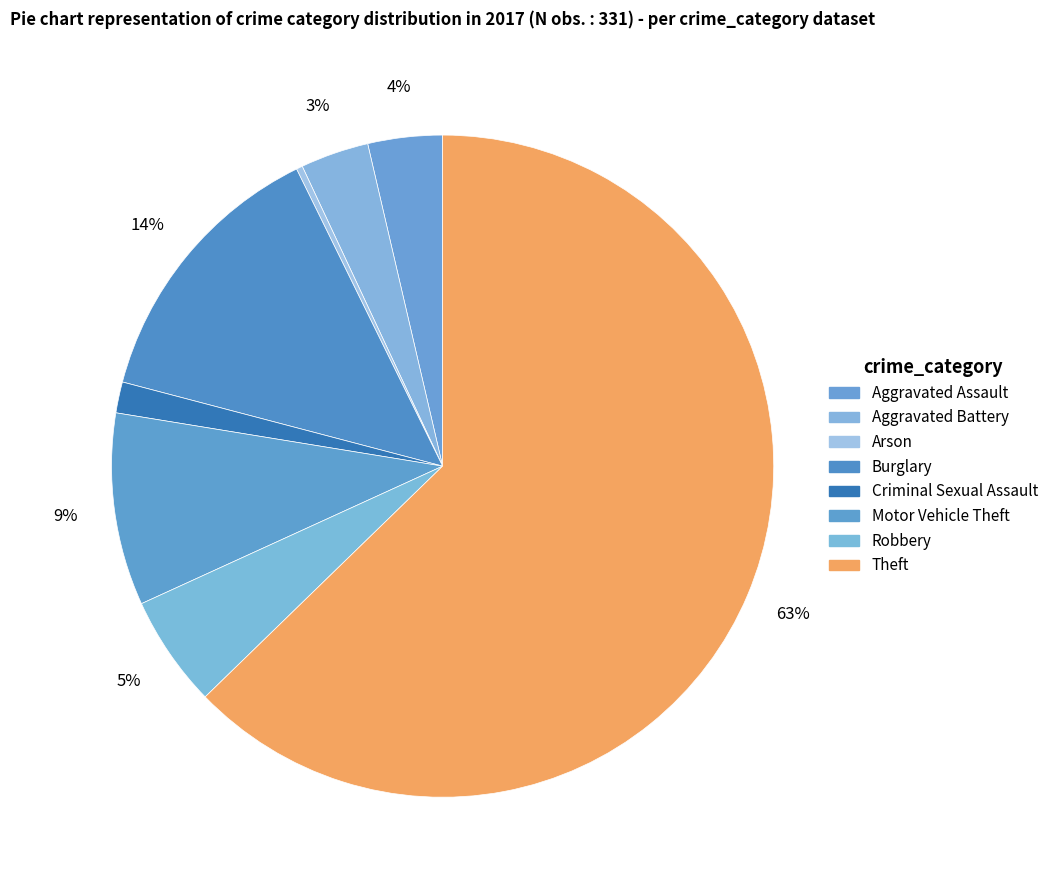

To the nearest percent, what portion does Motor Vehicle Theft represent?

9%